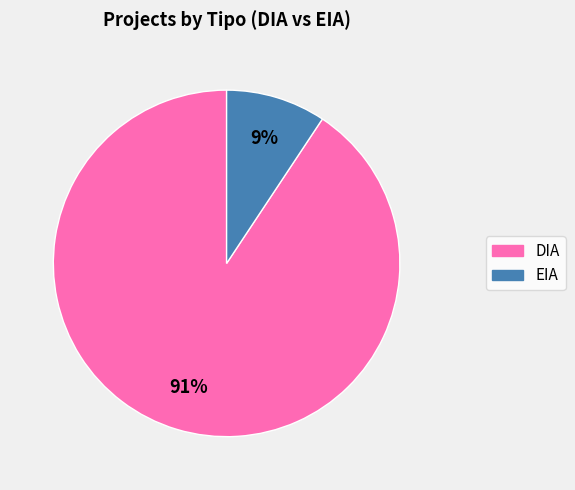

To the nearest percent, what is the combined percentage of EIA and DIA?

100%